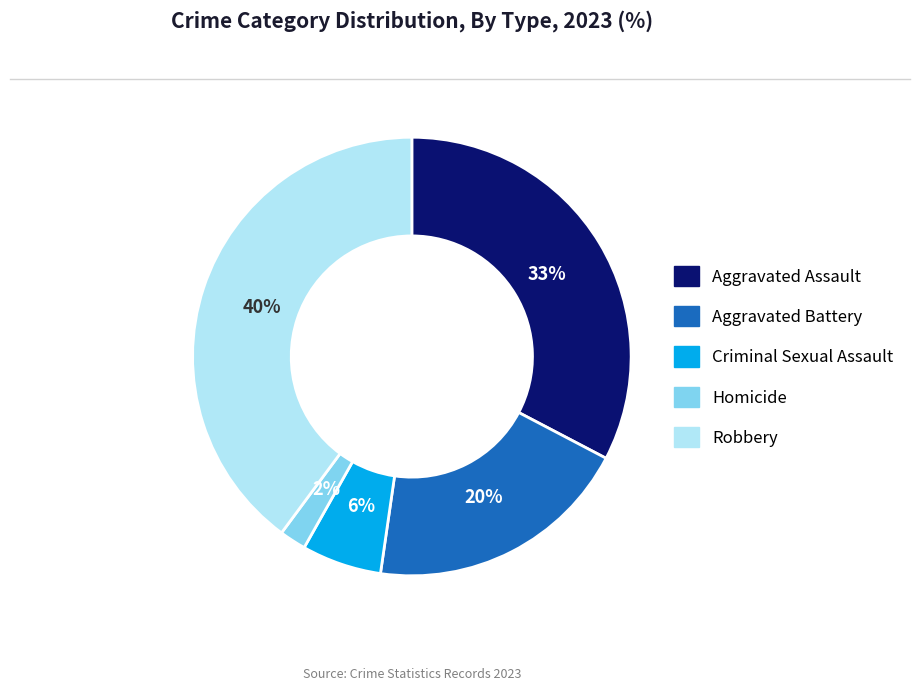

To the nearest percent, what is the difference between the Aggravated Battery and Robbery slice percentages?

20%